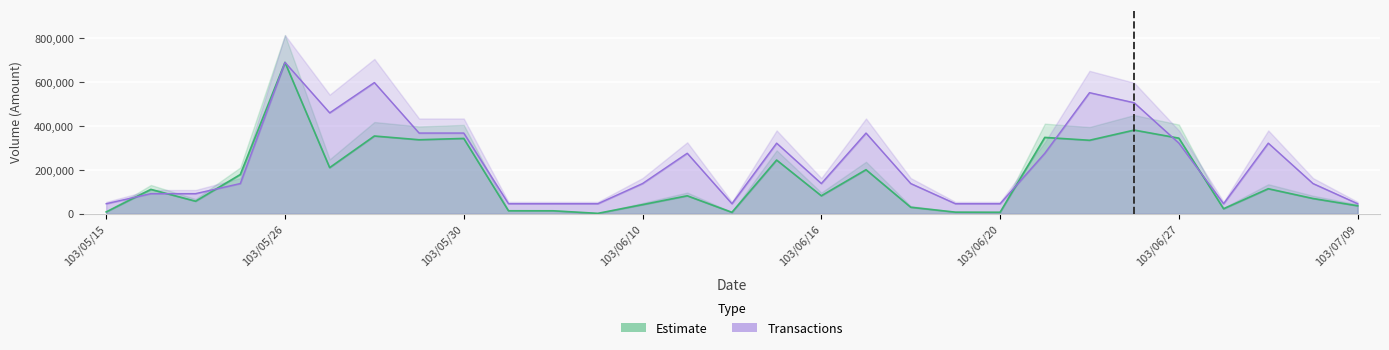

Does the chart display data point markers on the line(s)?

No